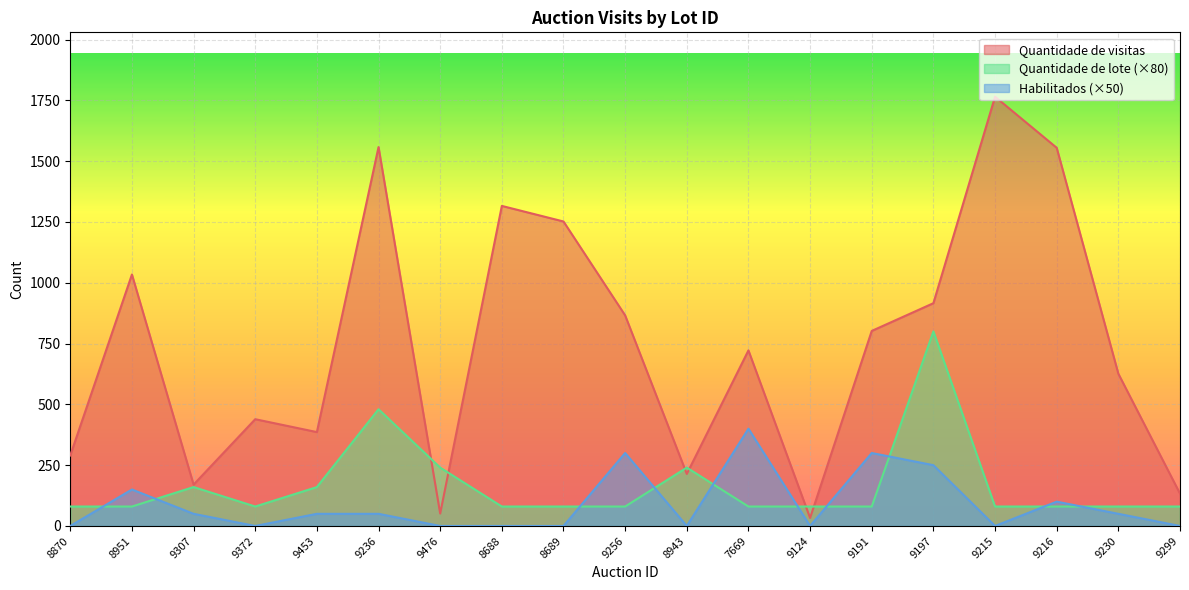

At how many categories does at least one series exceed 453?

11